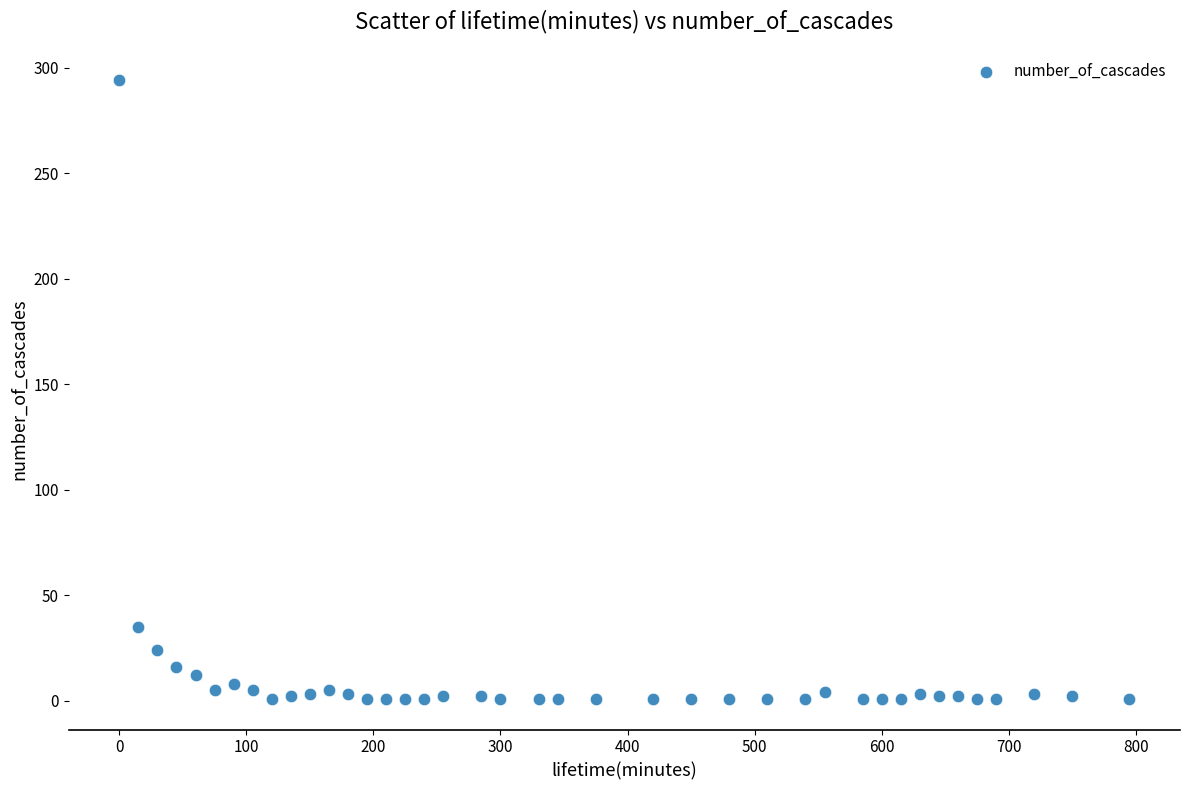

What is the range of X values (max minus min)?

795